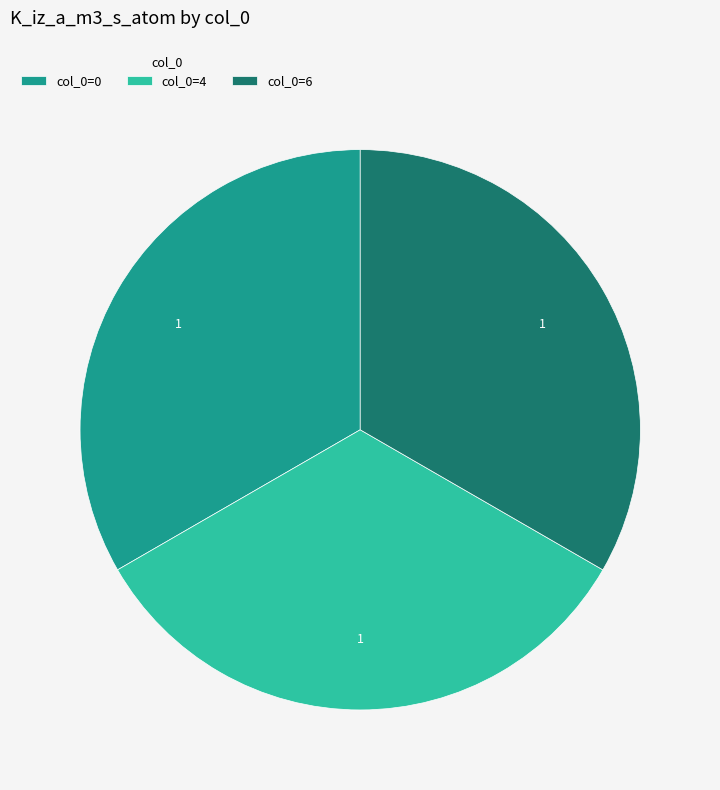

Is it true that col_0=0 is 20% of the pie?

False